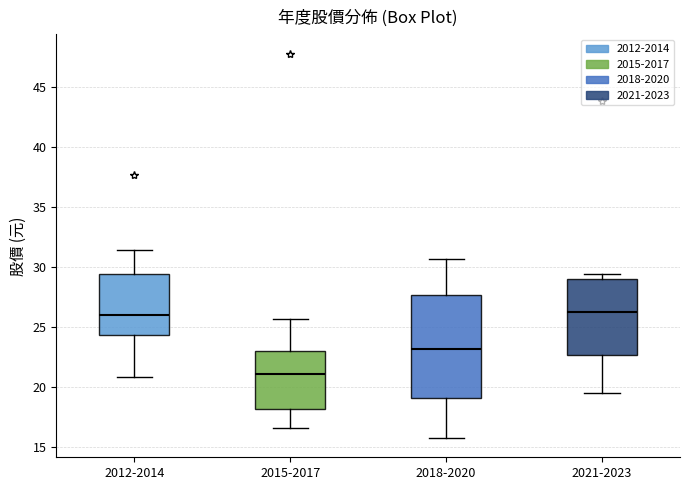

Reading left to right, transcribe this box plot: for each box, give where its median line is, the range the box spans, and where its two whiskers end, as read against the y-axis. The values are not printed on the chart, so give them approximately, as read against the axis.

2012-2014: median 26.0, box 24.5 to 29.5, whiskers 21.0 to 31.5
2015-2017: median 21.0, box 18.0 to 23.0, whiskers 16.5 to 25.5
2018-2020: median 23.0, box 19.0 to 27.5, whiskers 16.0 to 30.5
2021-2023: median 26.5, box 22.5 to 29.0, whiskers 19.5 to 29.5